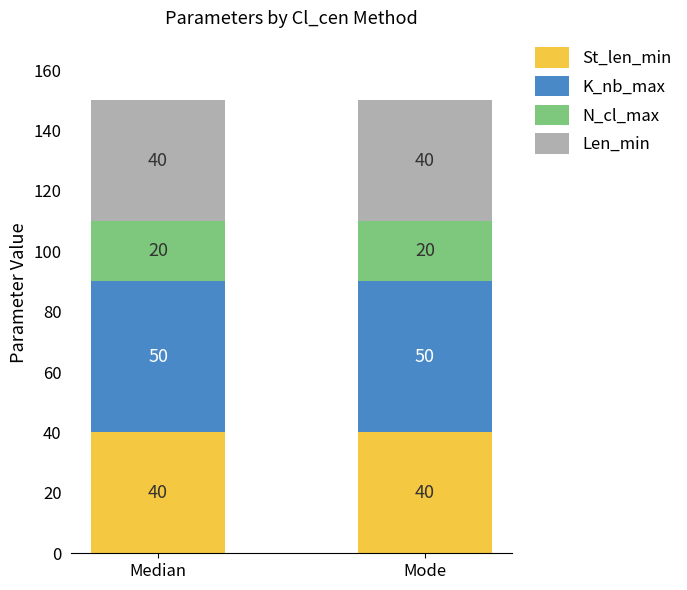

What is the total value across all series at Median?

150